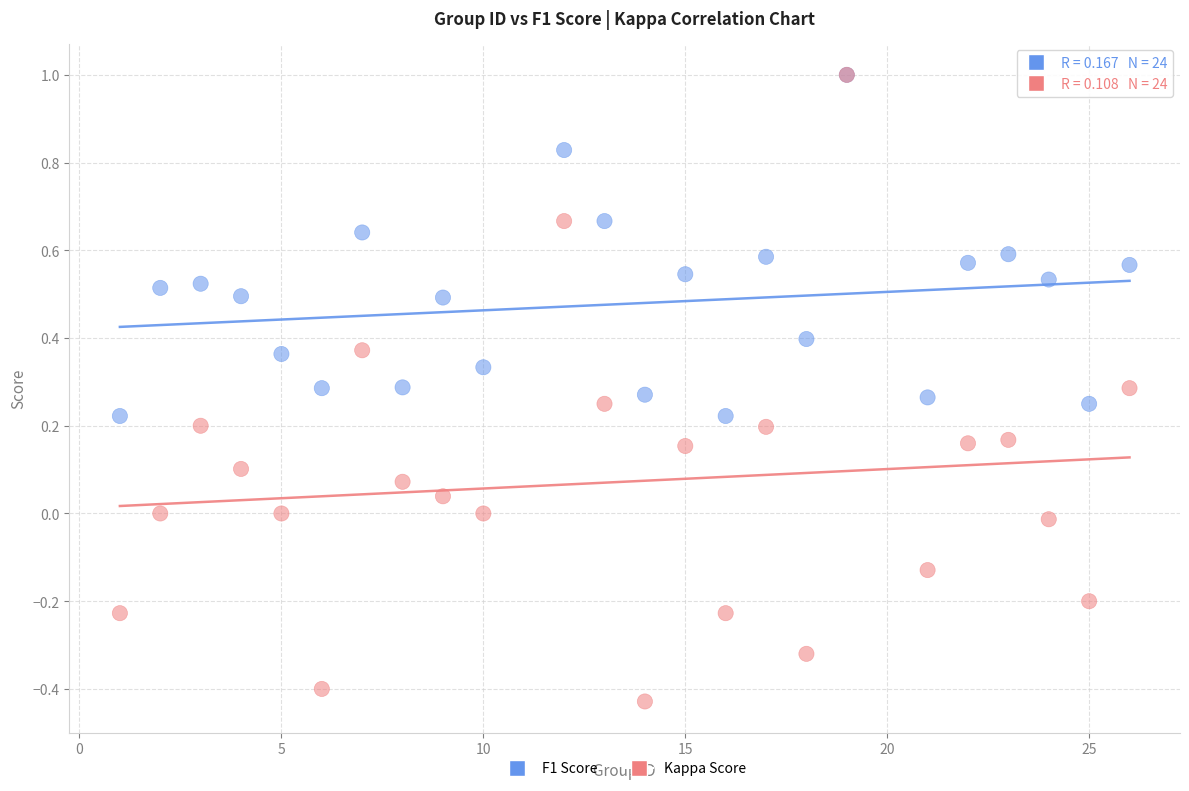

Which series has the largest Y range (max minus min)?

Kappa Score